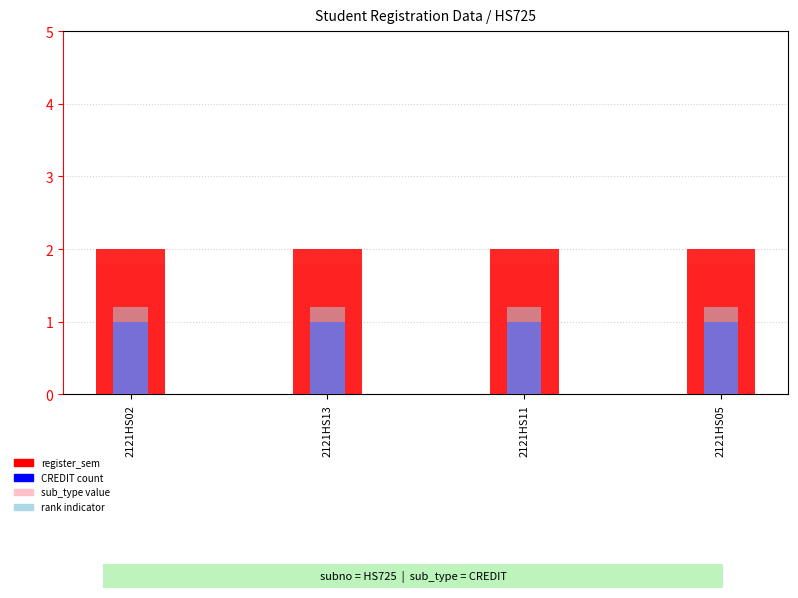

List the series in order of their overall mean, highest first.

register_sem, sub_type value, rank indicator, CREDIT